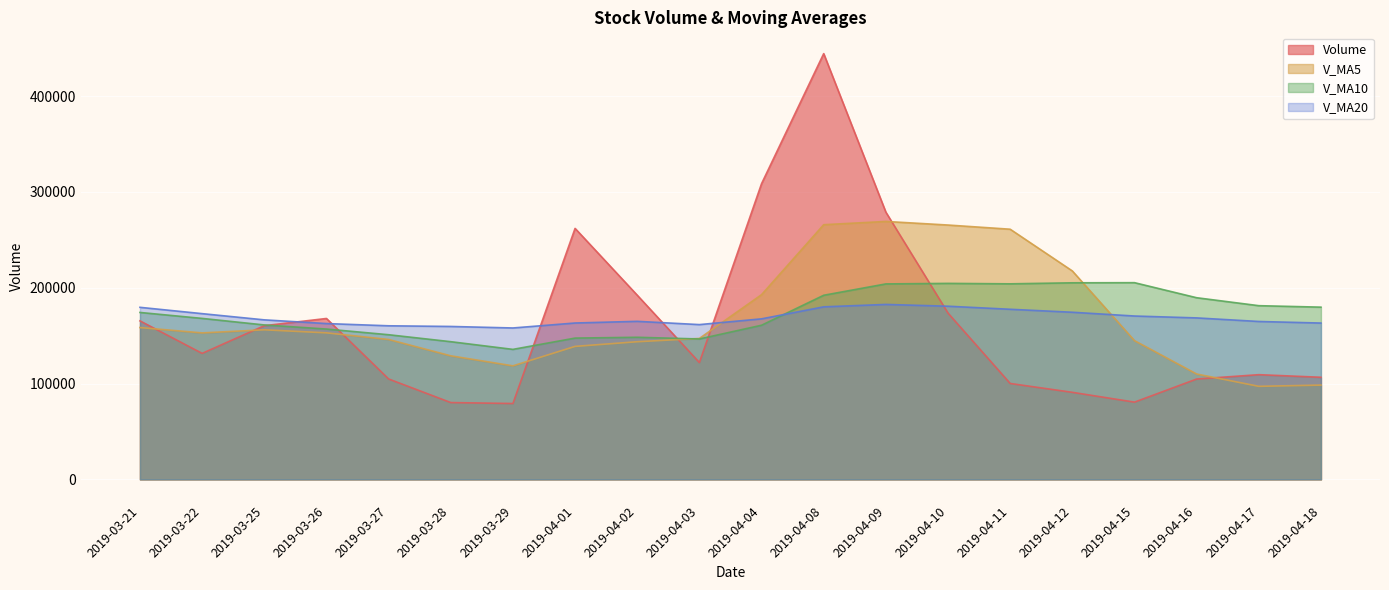

At how many categories does at least one series exceed 299231?

2